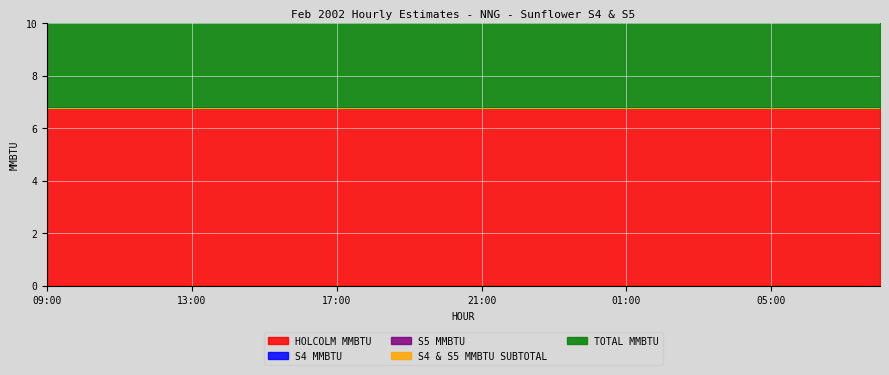

Between 14:00 and 16:00, which series saw the biggest shift?

HOLCOLM MMBTU